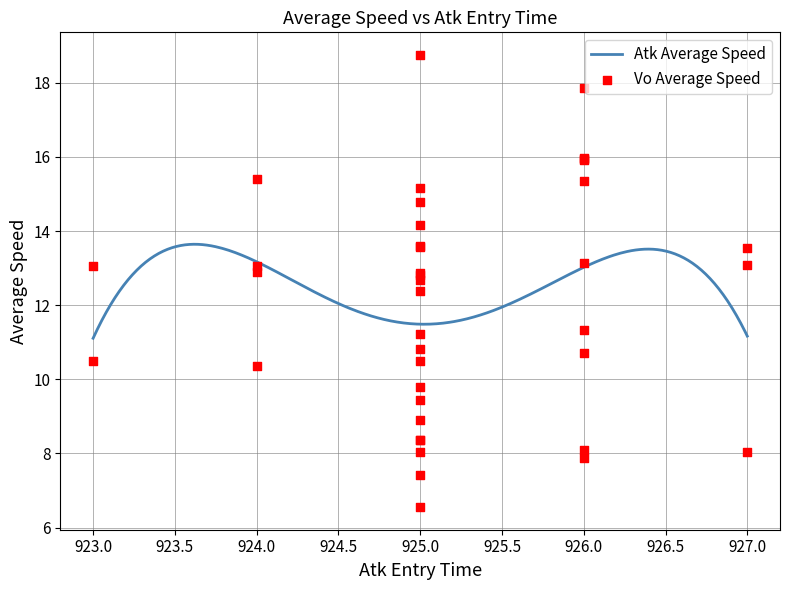

Which series reaches the maximum Y coordinate?

Vo Average Speed